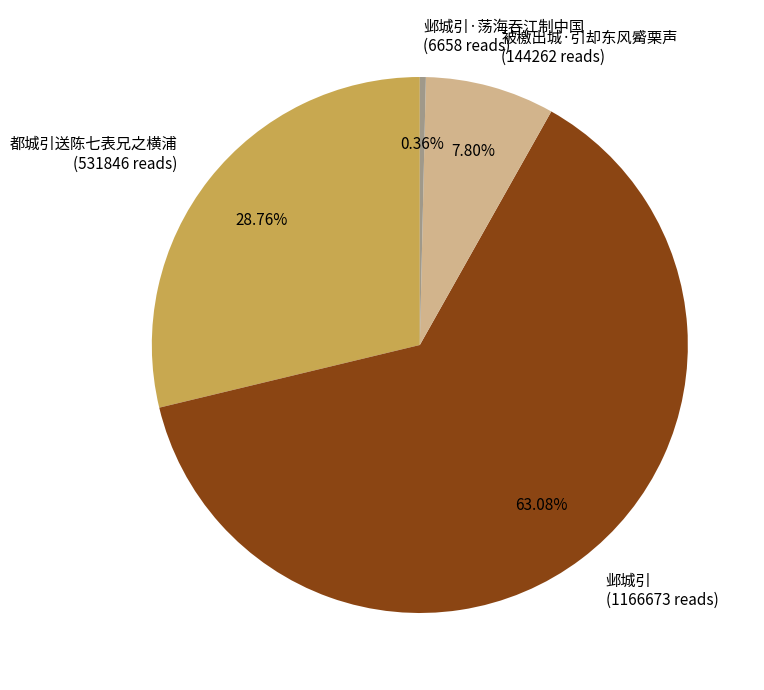

Which slice represents more than half of the pie?

邺城引 (1166673 reads)